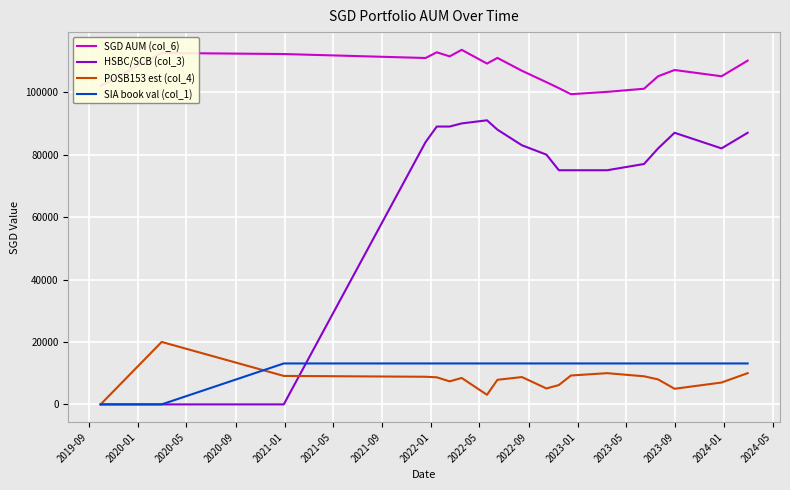

Which series has the largest range (max minus min)?

HSBC/SCB (col_3)